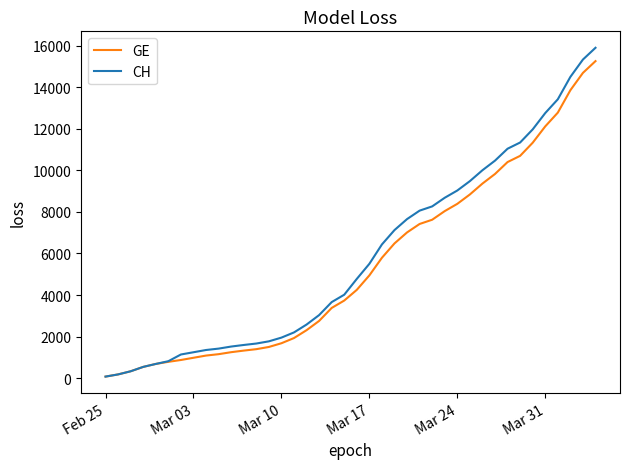

Count the number of categories in the chart.

40